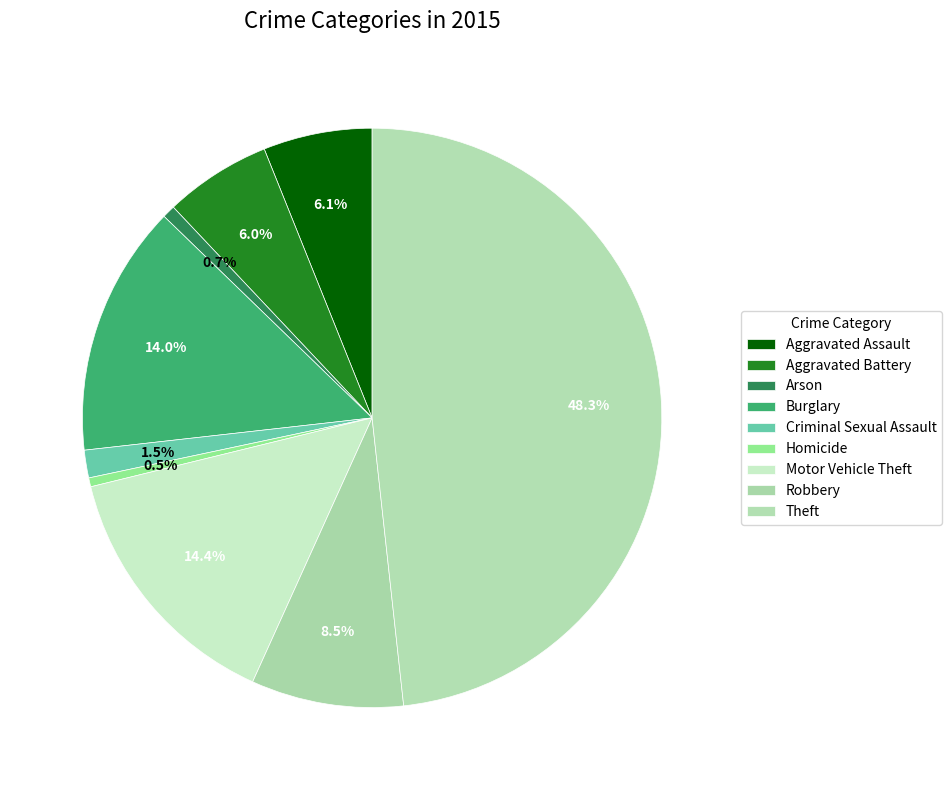

Combined, do Aggravated Battery and Homicide account for over 50%?

No